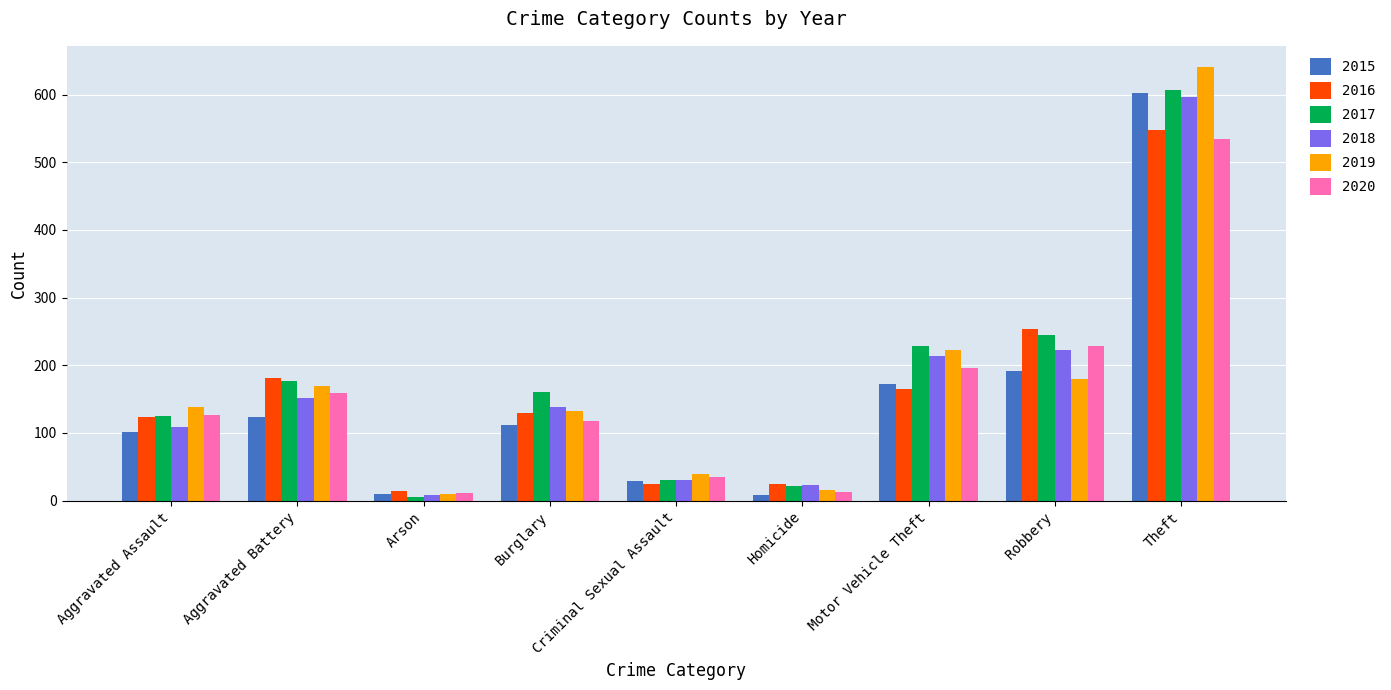

What is the sum of all 2017 values?

1602